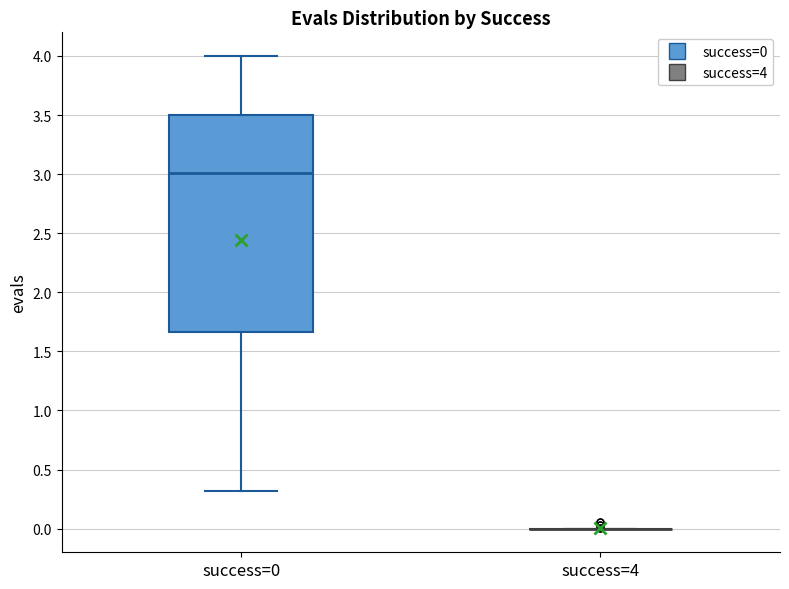

Where is the upper edge of the box for success=0 on the y-axis? The values are not printed on the chart, so give them approximately, as read against the axis.

3.50